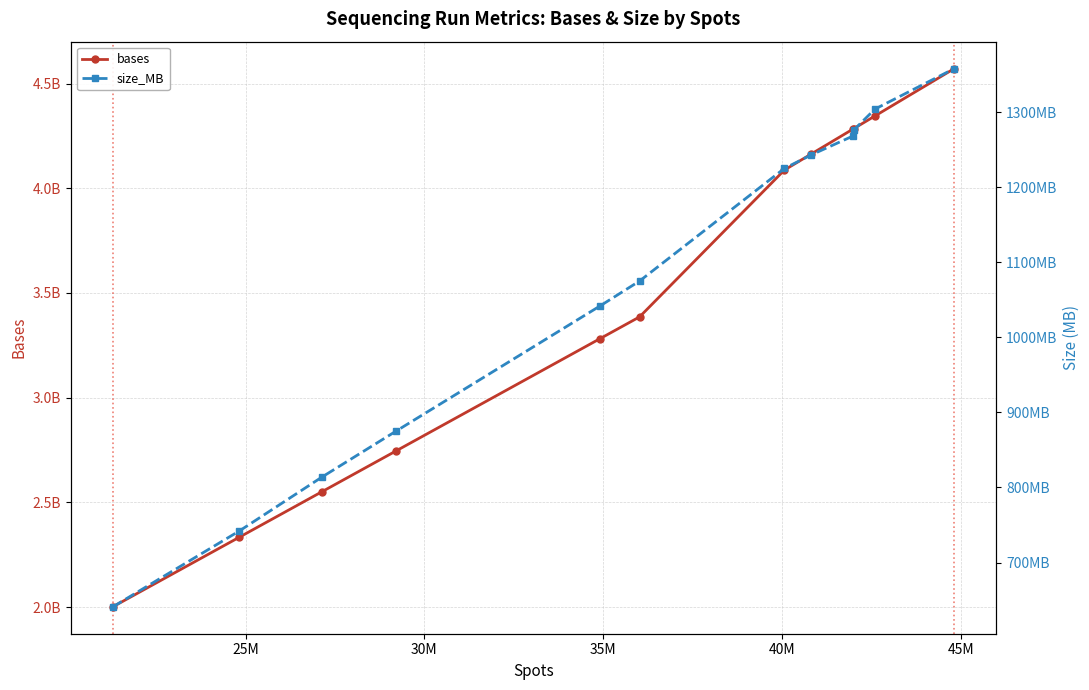

List the series in order of their peak value, highest first.

bases, size_MB